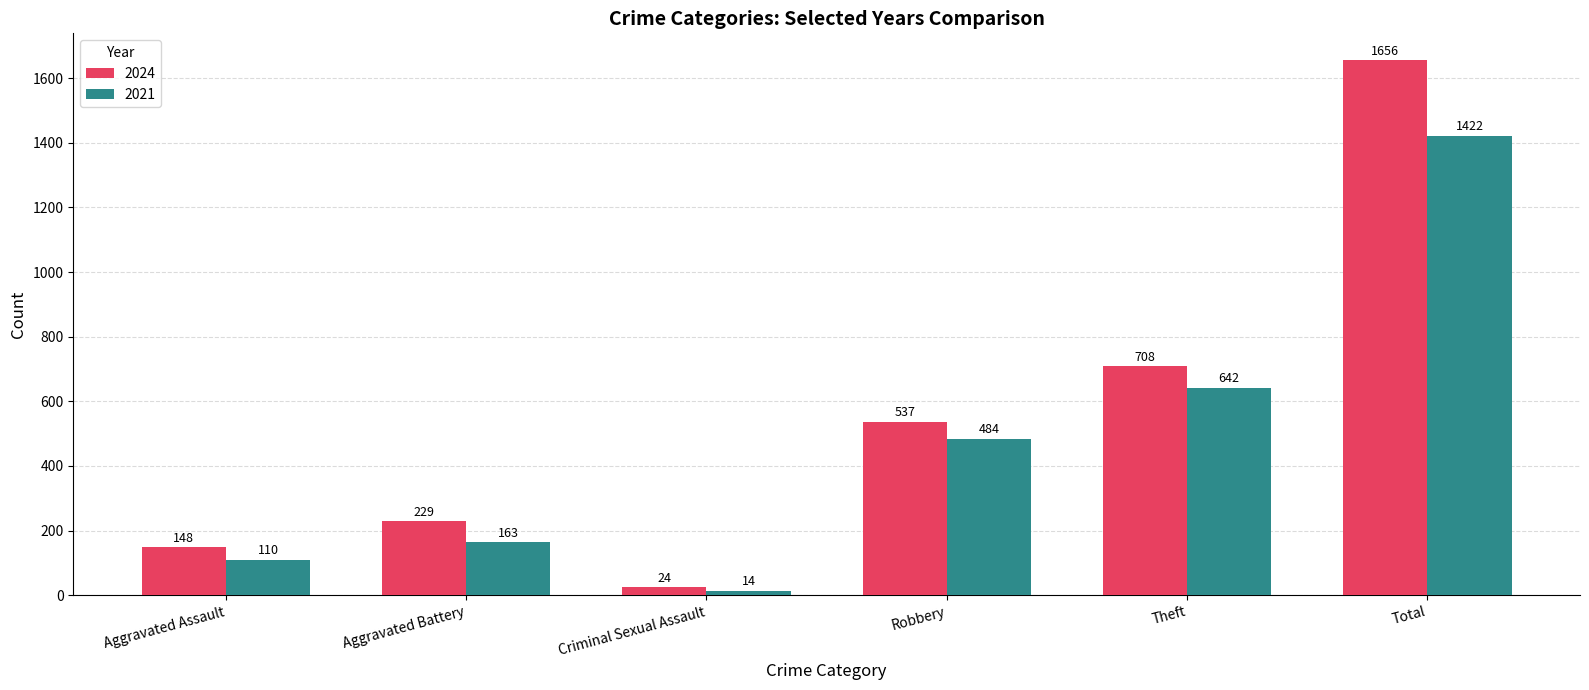

At which category does the chart reach its peak across all series?

Total